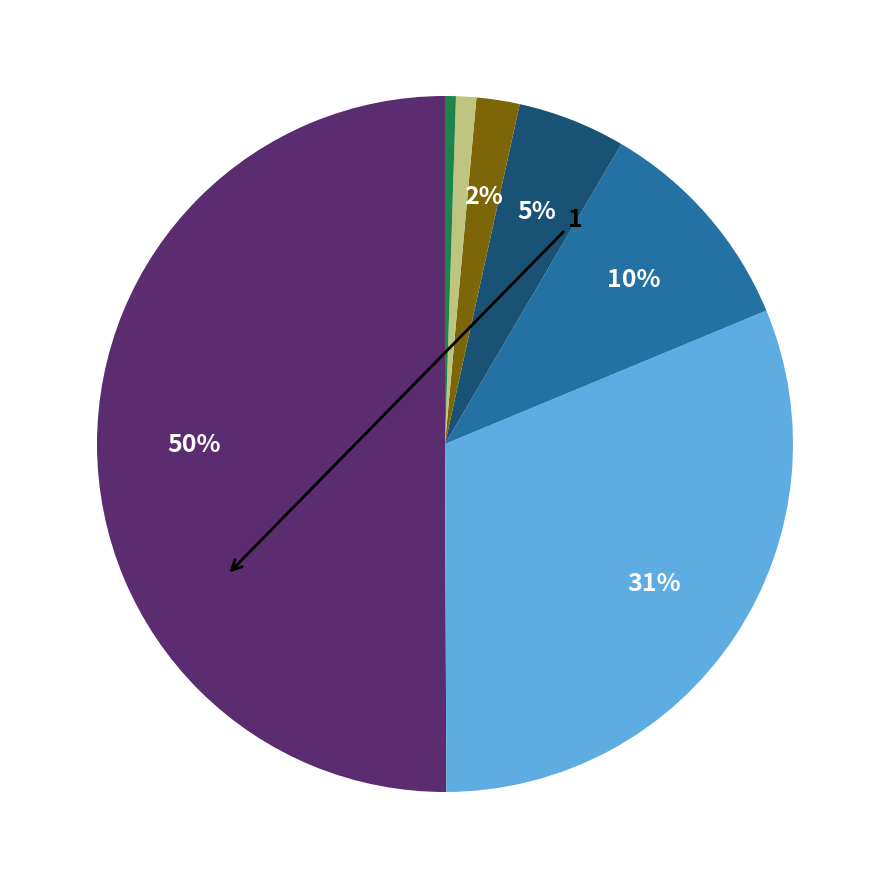

Which category has the biggest portion of the pie?

1